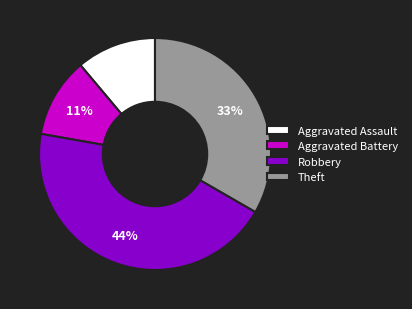

True or false: Aggravated Battery accounts for 2% of the total.

False